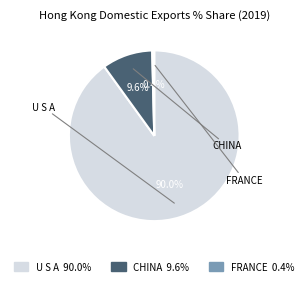

Between CHINA and FRANCE, which is larger?

CHINA